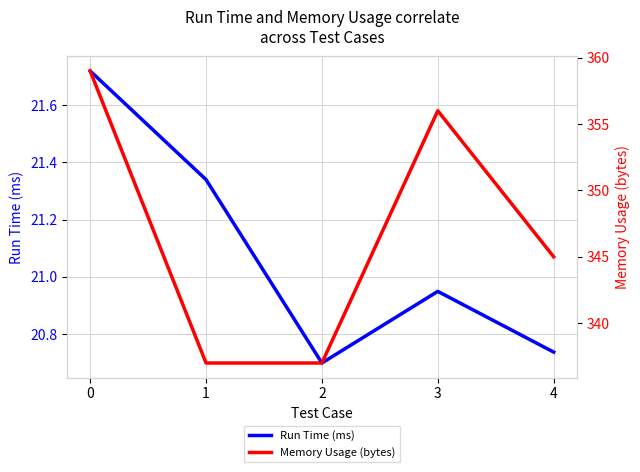

Reading left to right, transcribe all the data shown in this chart.

Run Time (ms): 21.7	21.3	20.7	20.9	20.7
Memory Usage (bytes): 359.0	337.0	337.0	356.0	345.0